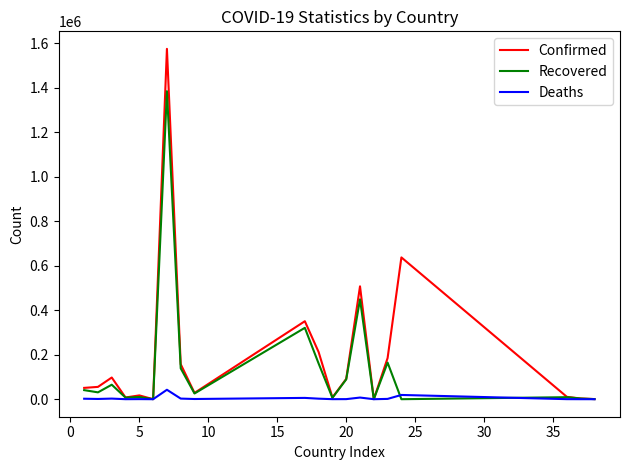

Which series has the largest total across all categories?

Confirmed